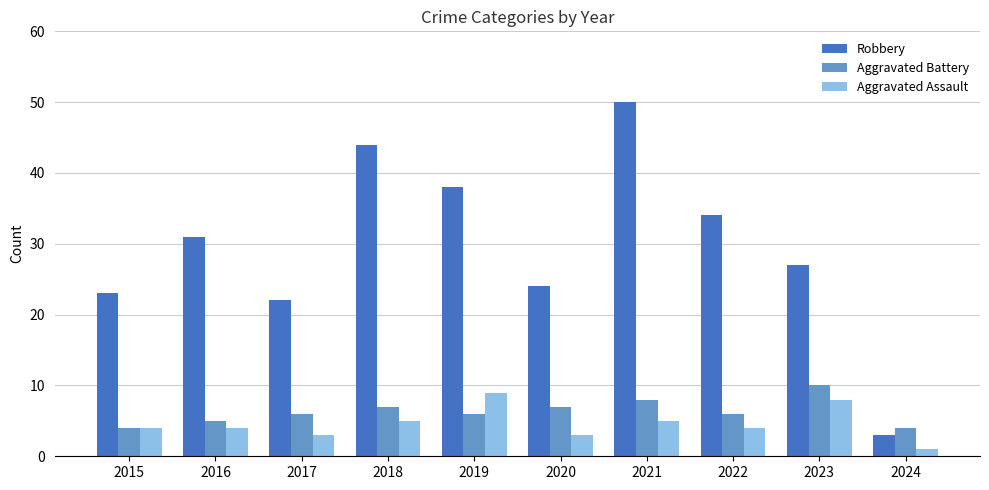

Reading right to left, what are all the values shown in this chart?

Robbery: 3	27	34	50	24	38	44	22	31	23
Aggravated Battery: 4	10	6	8	7	6	7	6	5	4
Aggravated Assault: 1	8	4	5	3	9	5	3	4	4